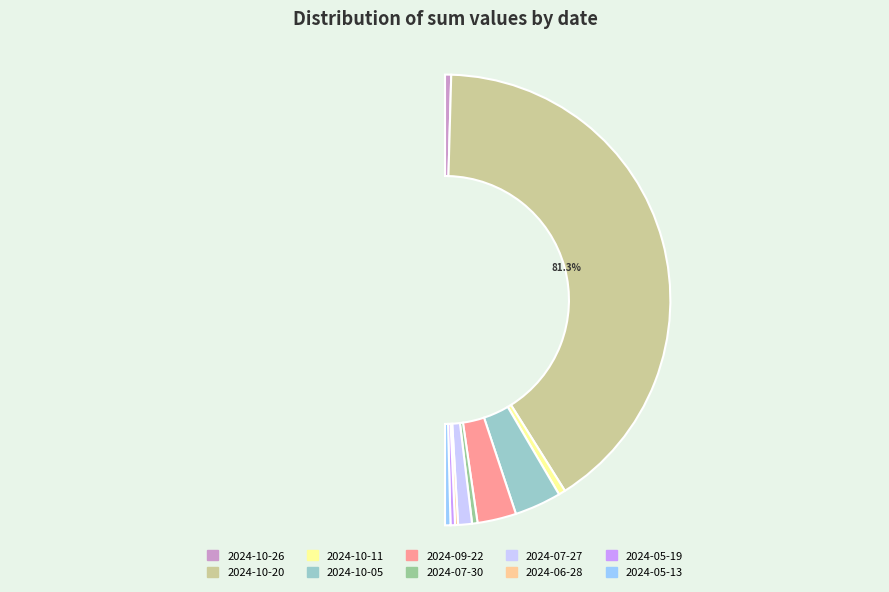

What is the ratio of the value at 2024-07-30 to the value at 2024-05-19?

1.2